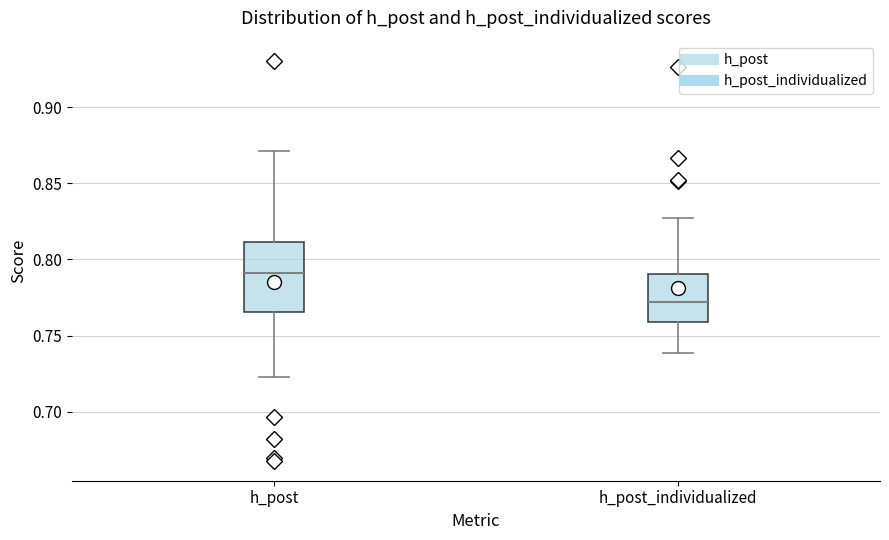

Reading left to right, read every box against the y-axis: the position of its median line, the range the box covers, and the ends of its whiskers. The values are not printed on the chart, so give them approximately, as read against the axis.

h_post: median 0.790, box 0.765 to 0.810, whiskers 0.725 to 0.870
h_post_individualized: median 0.770, box 0.760 to 0.790, whiskers 0.740 to 0.830